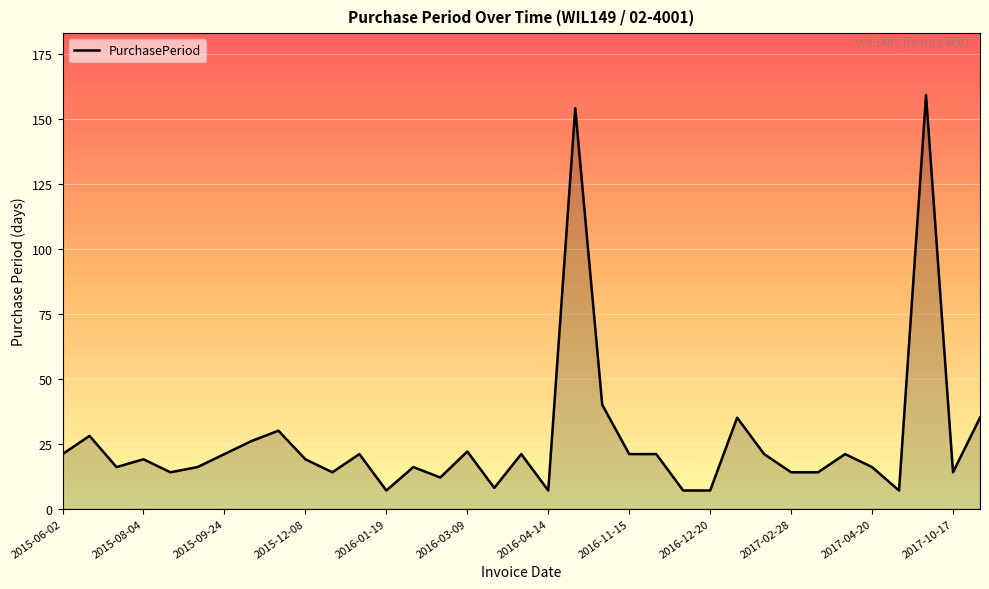

What is the maximum value shown in the chart?

159